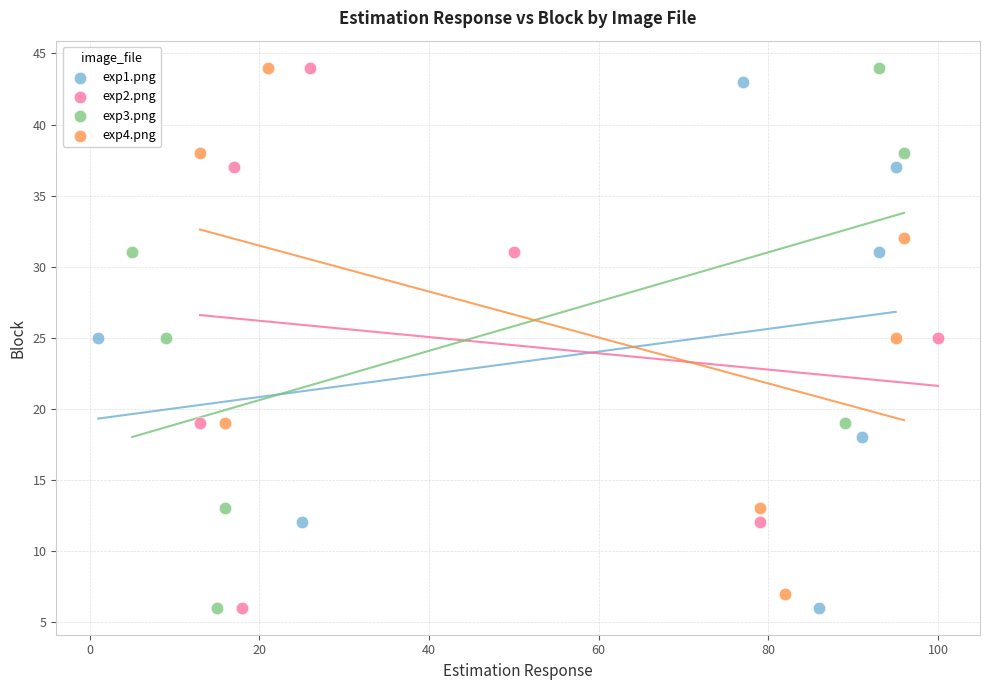

What are all the series names shown in the legend?

exp1.png, exp2.png, exp3.png, exp4.png